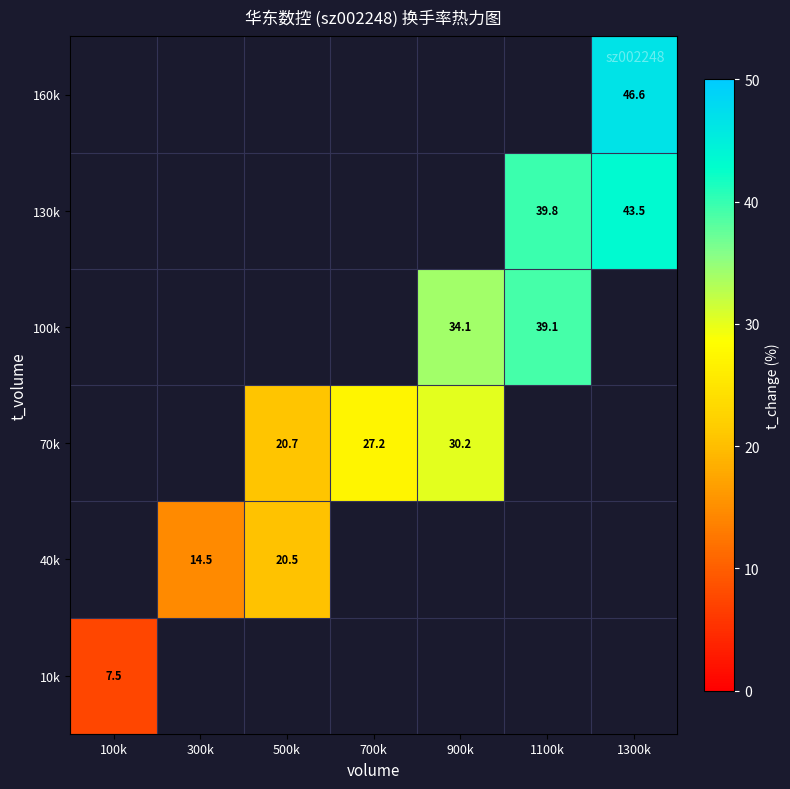

How many data points does each series have?

7